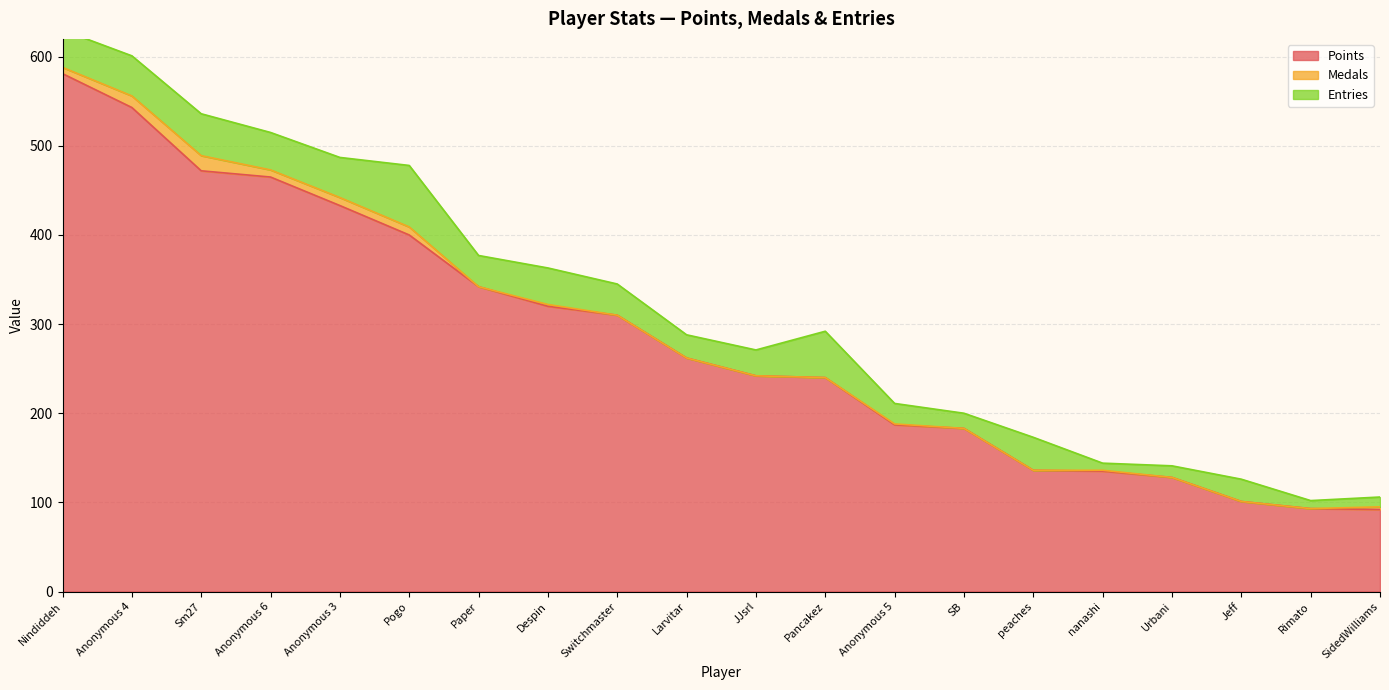

What is the label of the 5th point from the left?

Anonymous 3